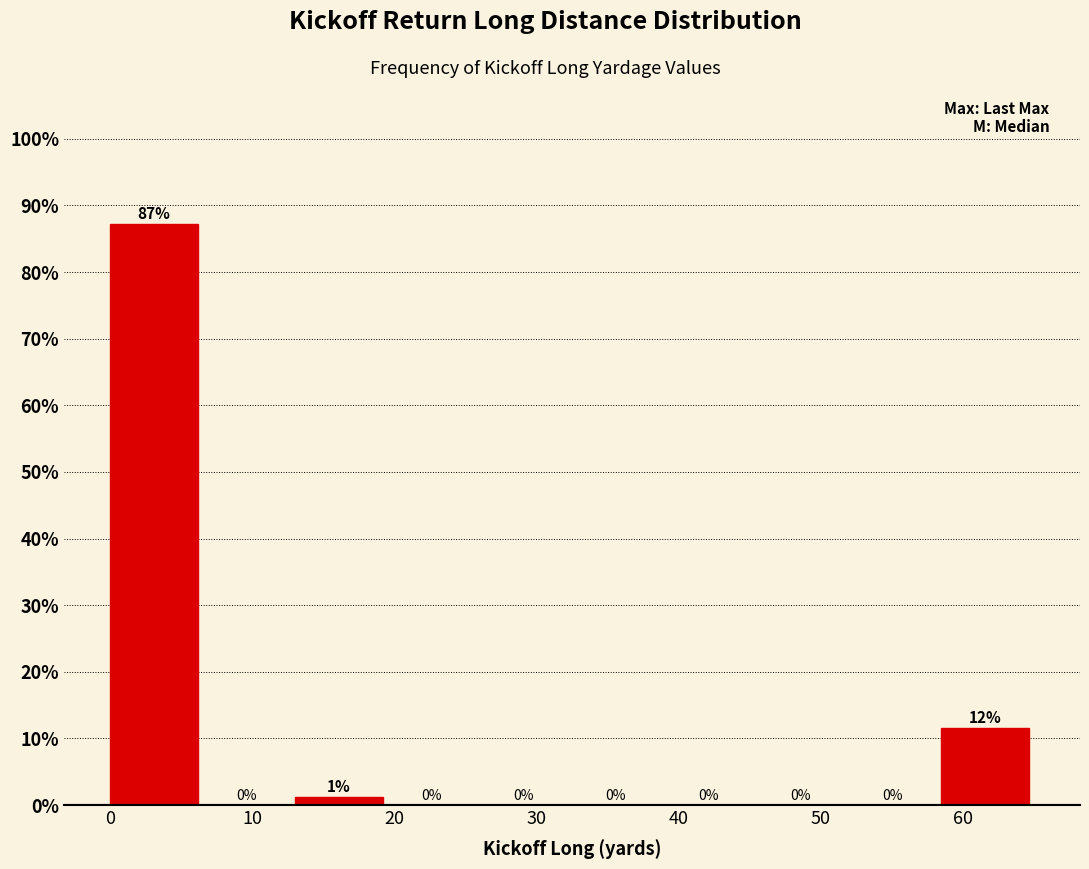

Over which range of the x-axis is the bar tallest?

0.0 to 6.5